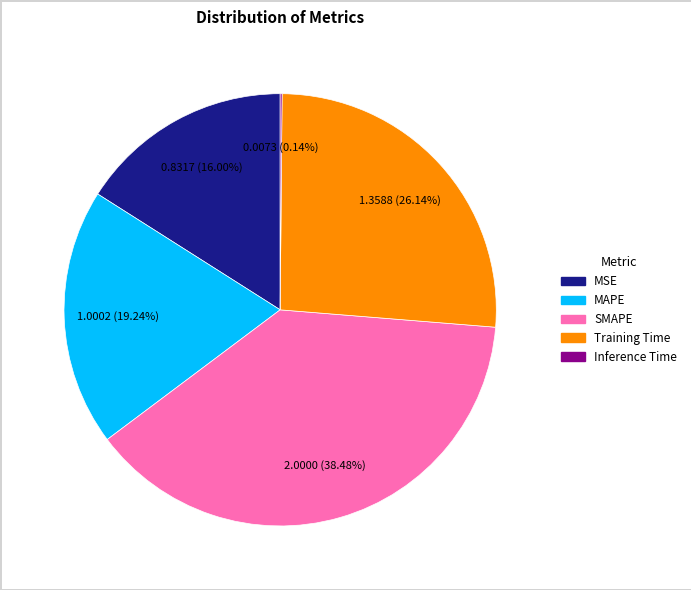

How much of the chart is everything except MSE?

84.0%